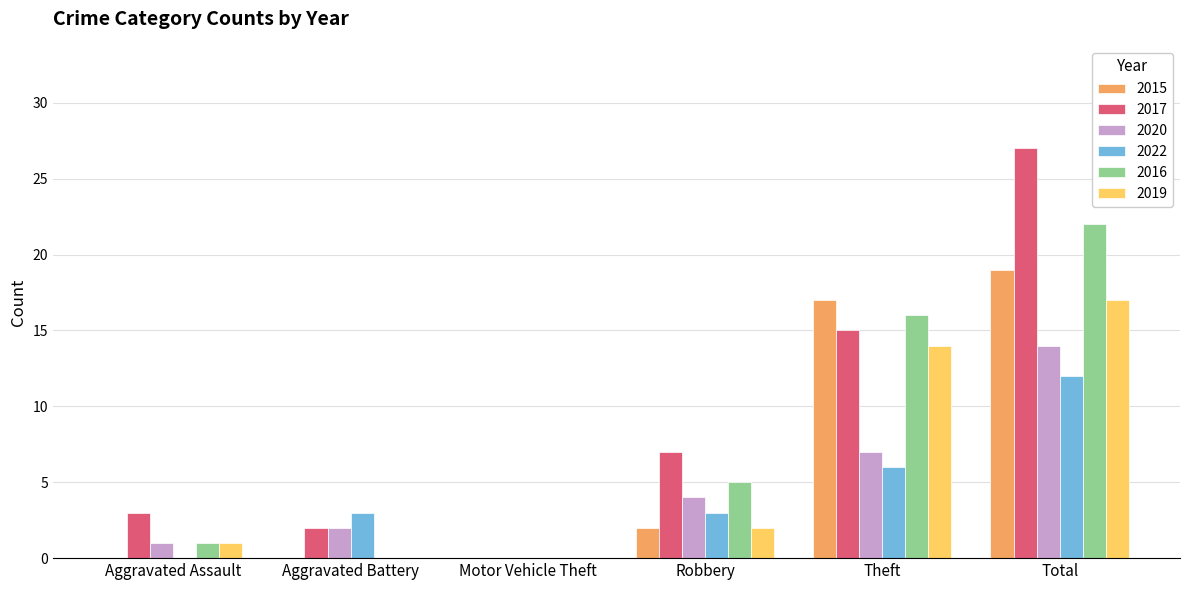

What is the maximum value shown in the chart?

27